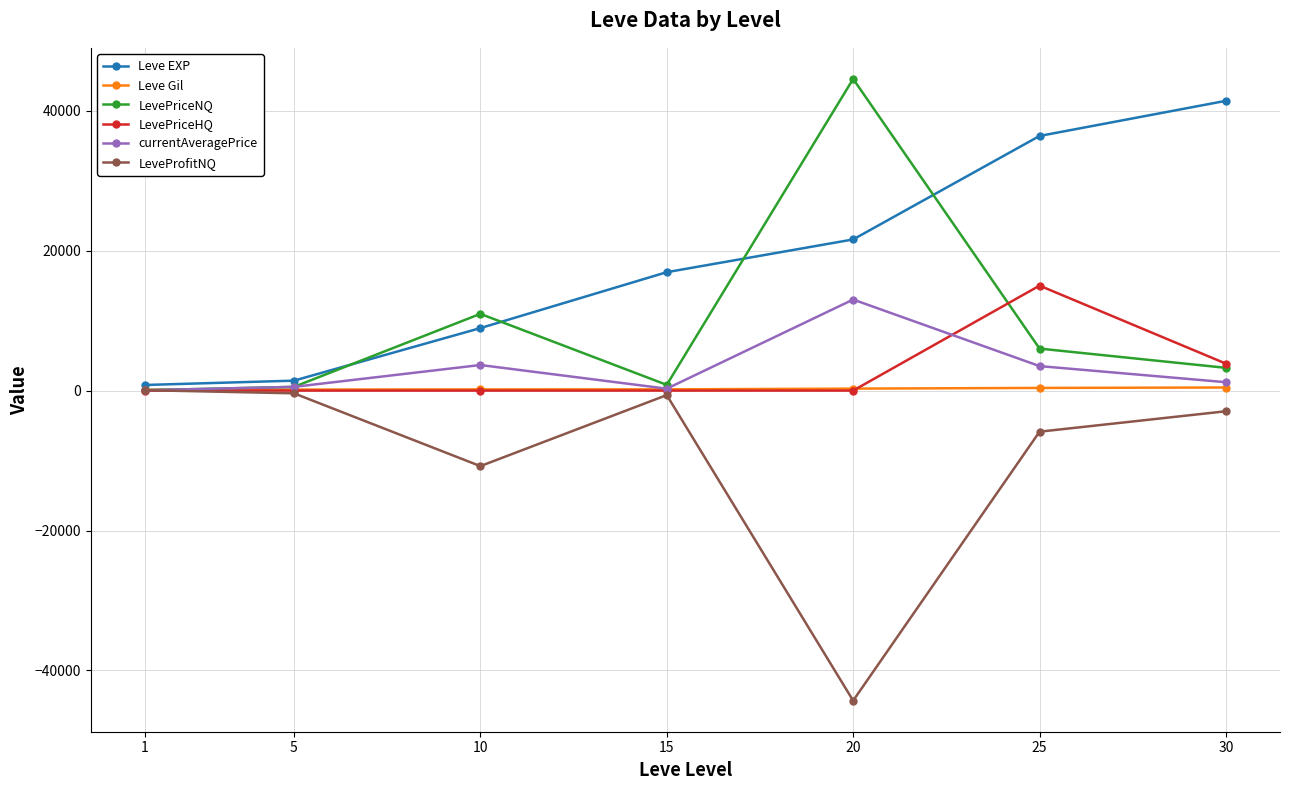

What value does the Leve Gil series have at 1?

113.0